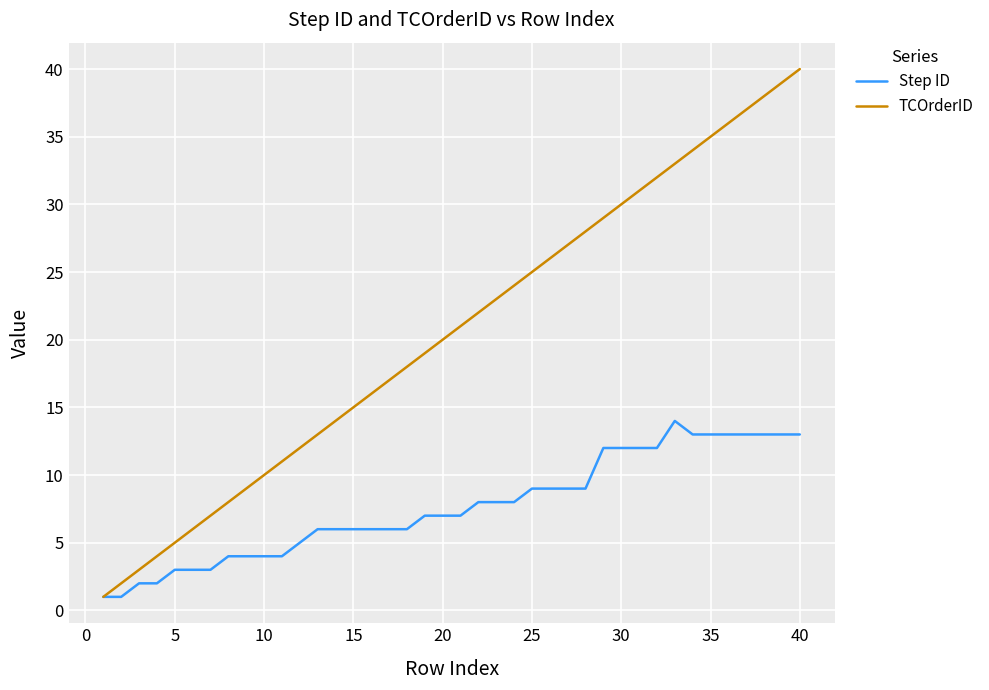

Which series has the widest spread of values?

TCOrderID